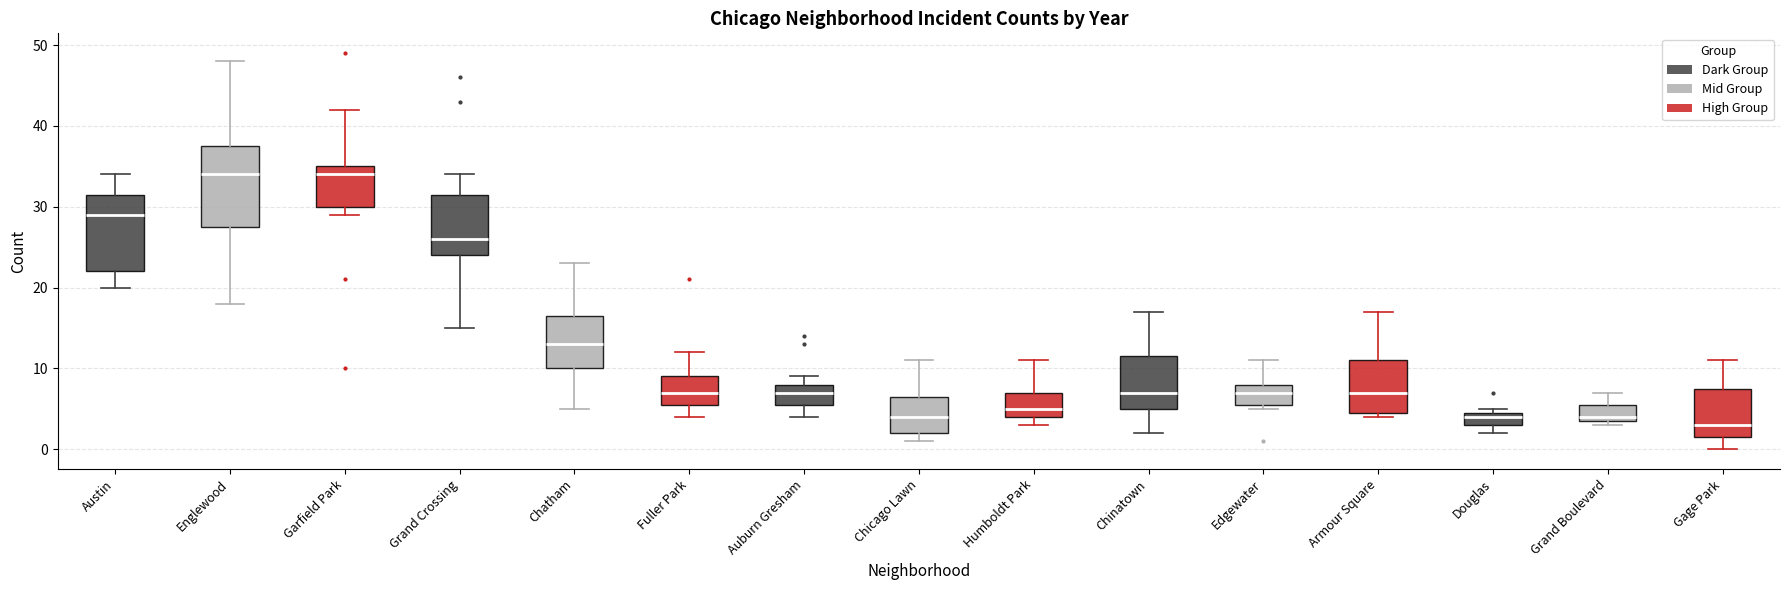

Where does the upper whisker of the box for Grand Boulevard end on the y-axis? The values are not printed on the chart, so give them approximately, as read against the axis.

7